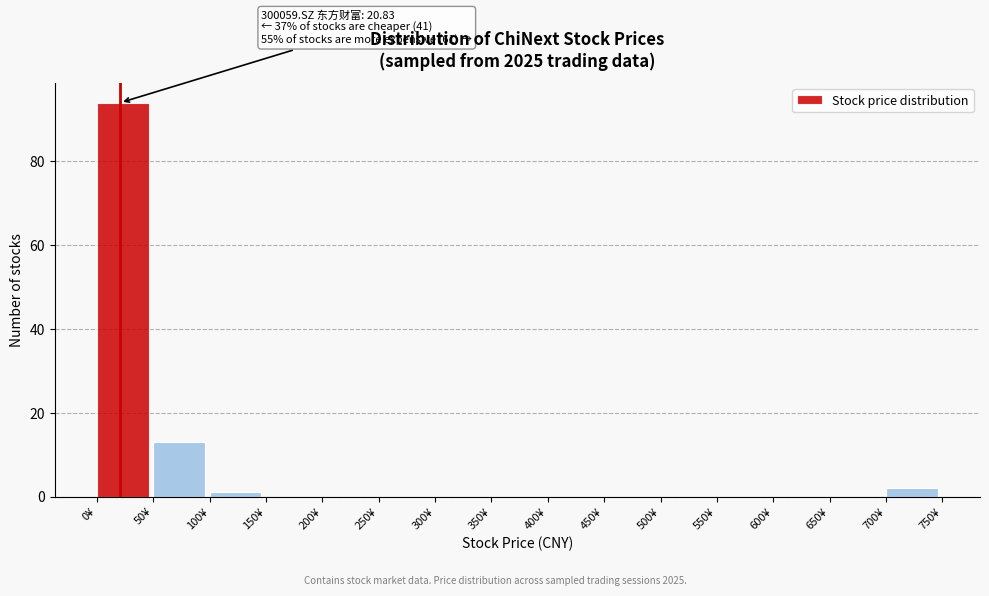

Over which range of the x-axis is the bar tallest?

0 to 50